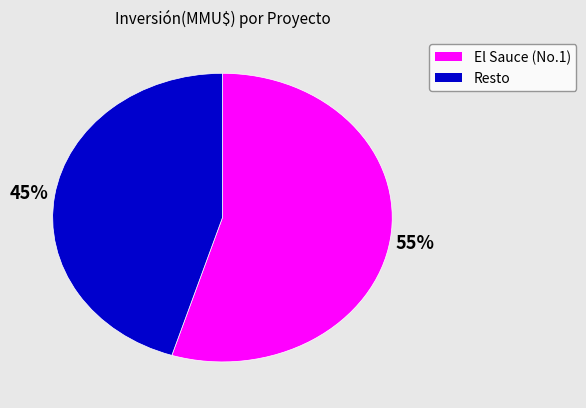

To the nearest percent, what is the average slice percentage?

50%